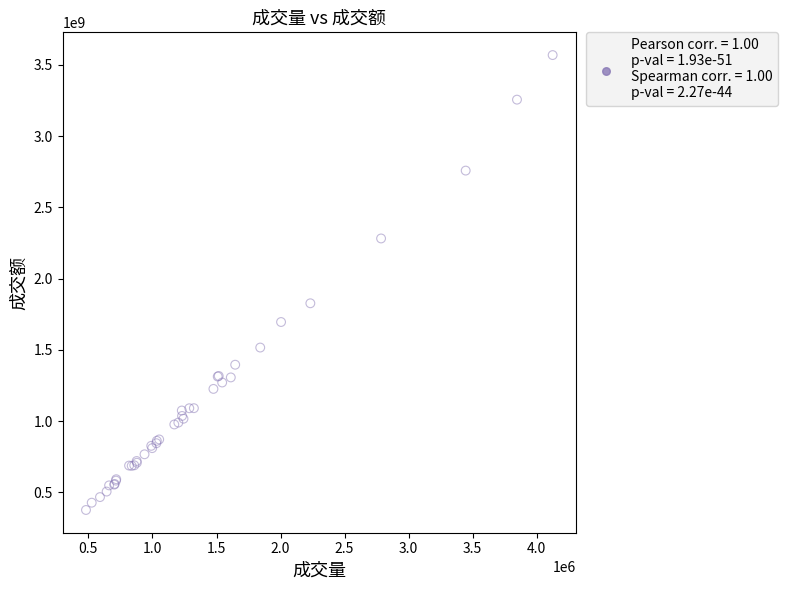

What Y value in the scatter plot is closest to 1972316355?

1826687127